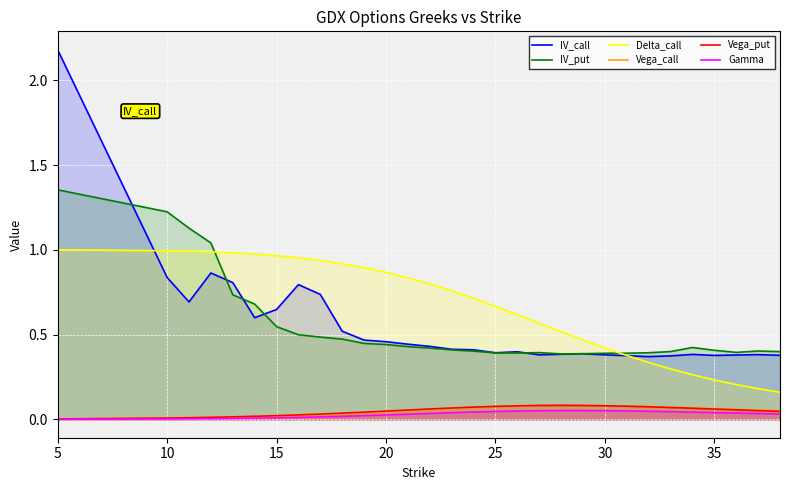

Which series has the widest spread of values?

IV_call